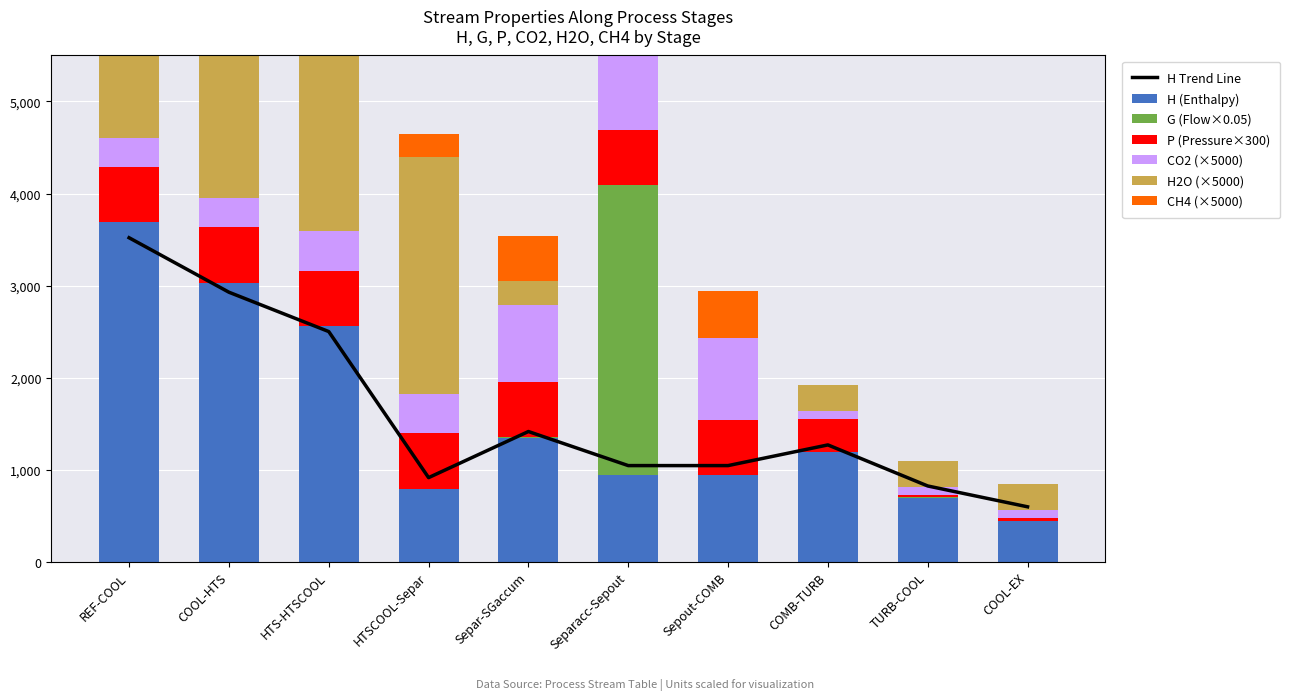

Is the value of G at HTSCOOL-Separ greater than the value of CO2 at Separacc-Sepout?

No